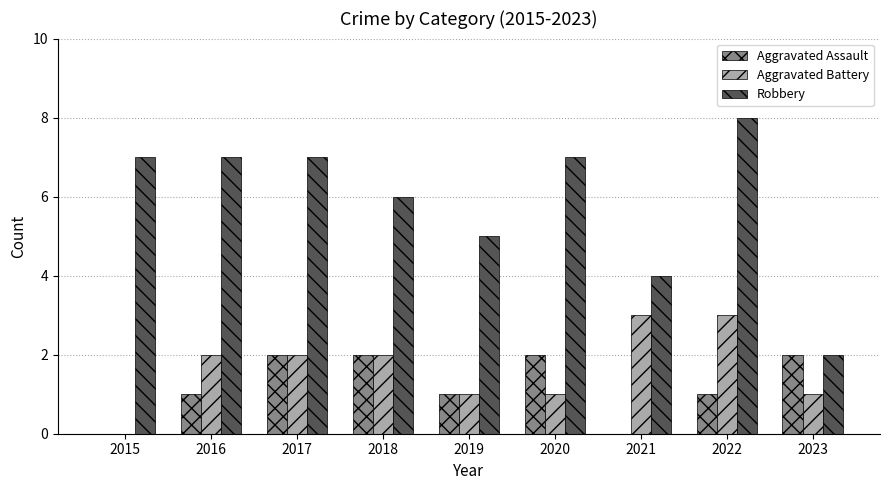

Are the bars horizontal?

No